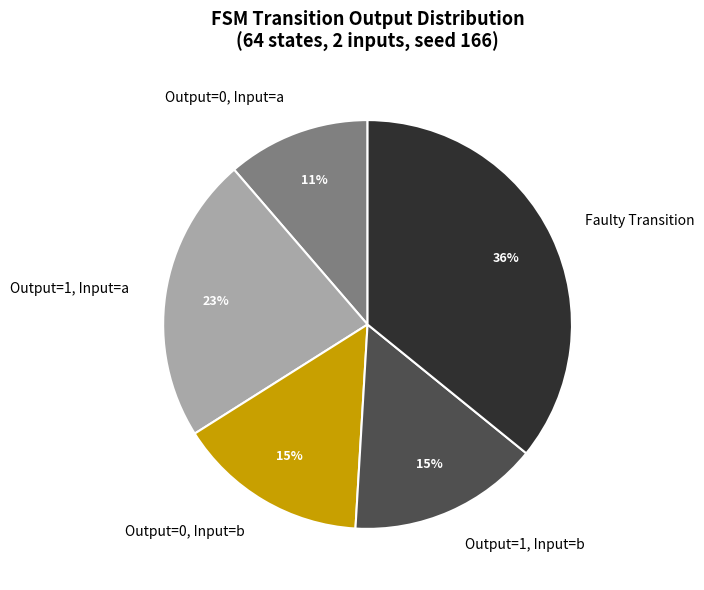

How many slices are in this pie chart?

5